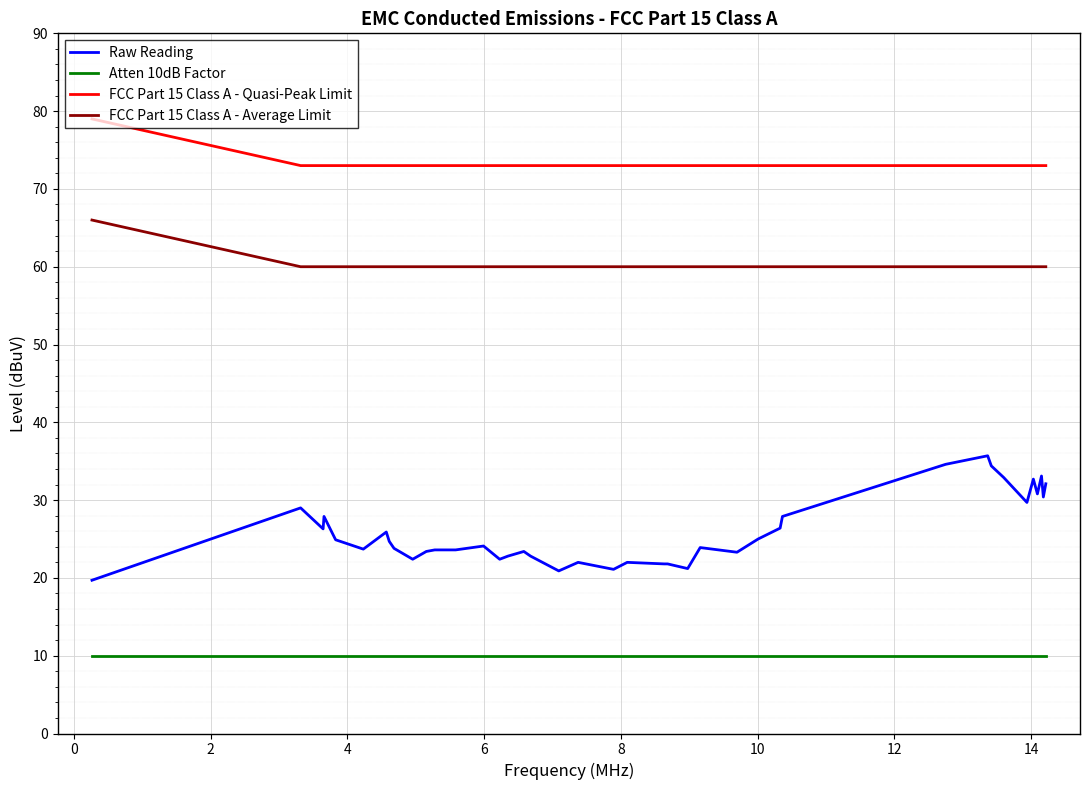

What is the greatest value displayed?

79.0